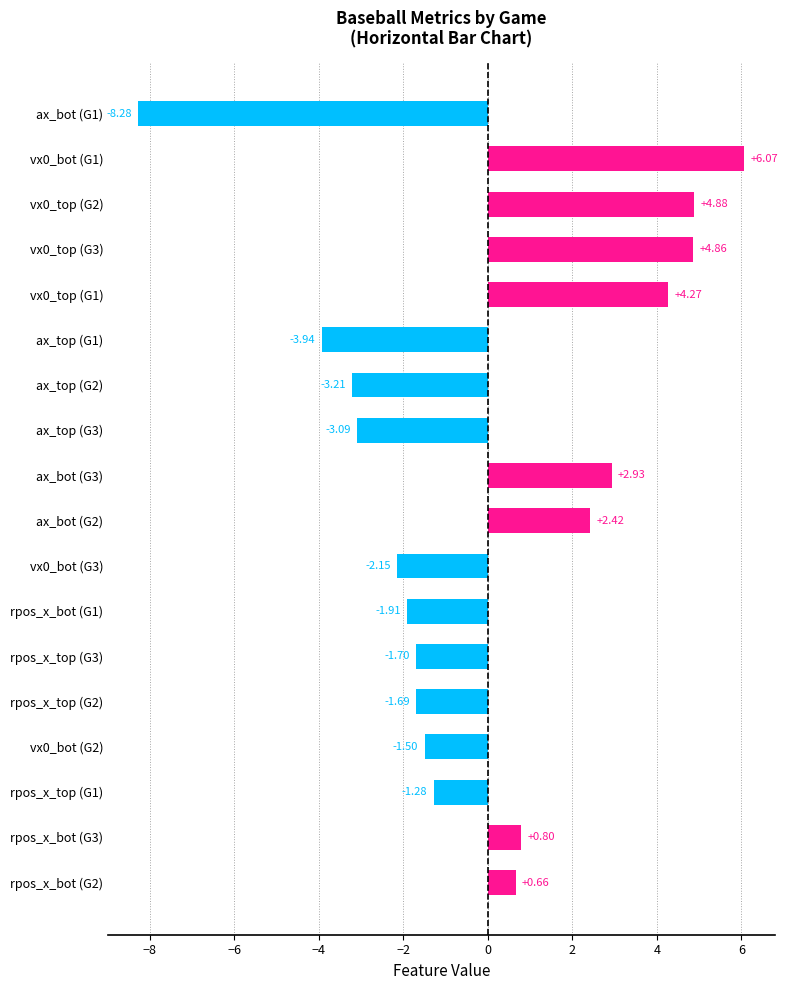

How many negative values are there?

10